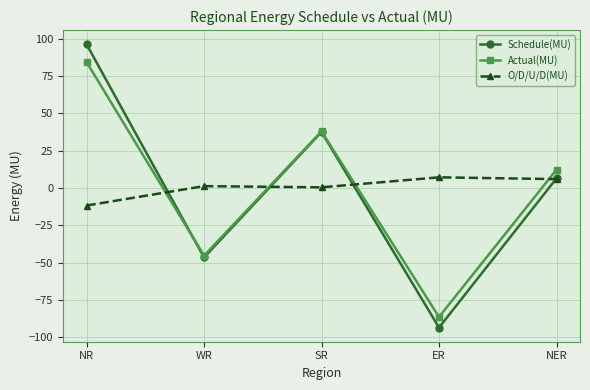

How many values in Schedule(MU) are above zero?

3